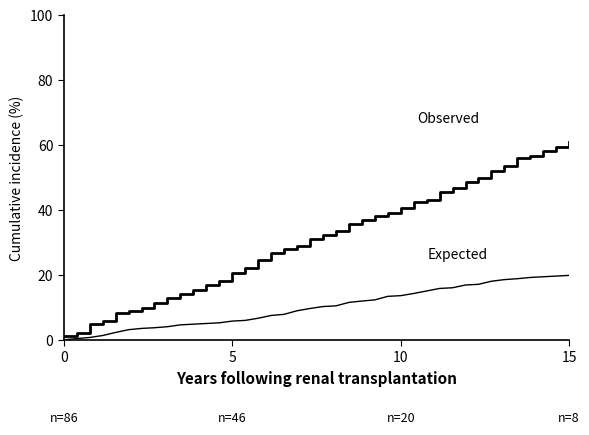

How many series are shown in this chart?

2